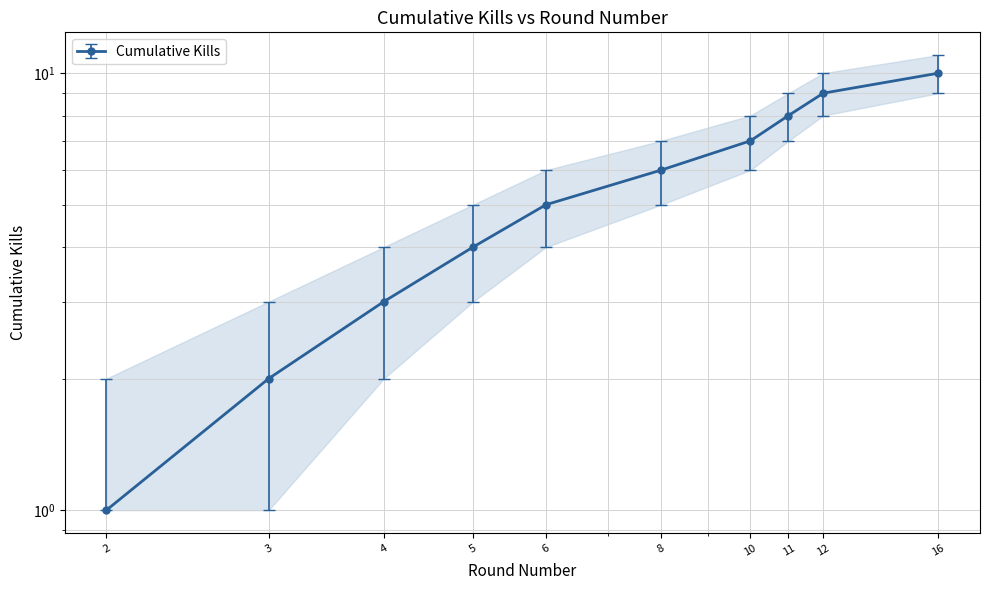

Reading right to left, extract all data points from this chart.

16=9	12=8	11=7	10=6	8=5	6=4	5=3	4=2	3=1	2=1